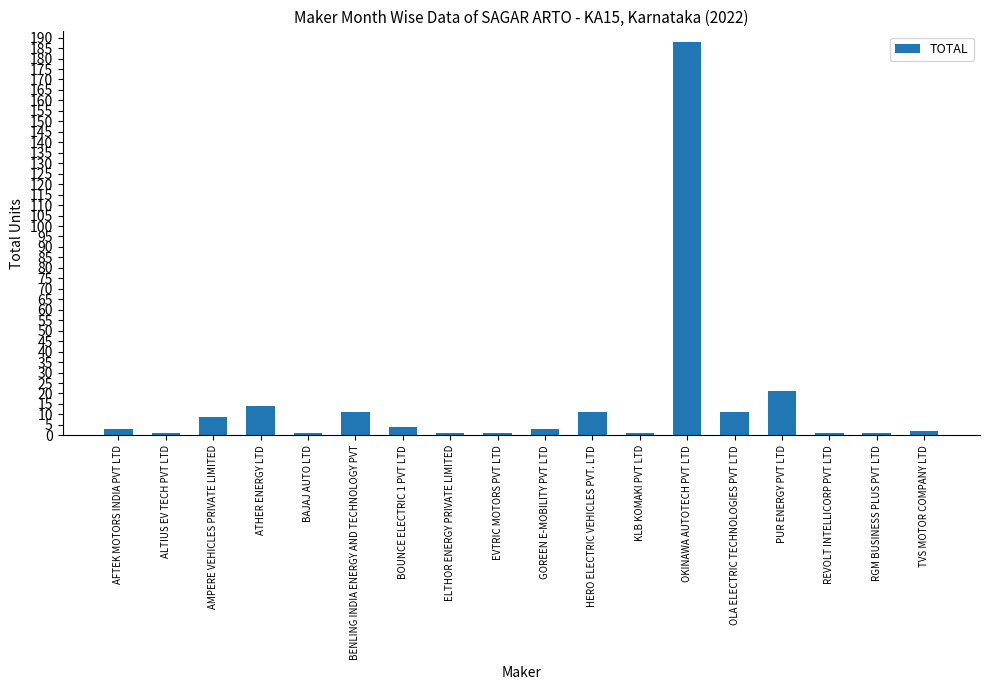

The chart shows a value of 18 at HERO ELECTRIC VEHICLES PVT. LTD. True or false?

False